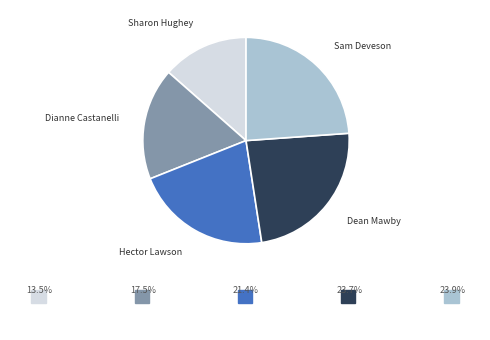

Does any single category account for the majority?

No